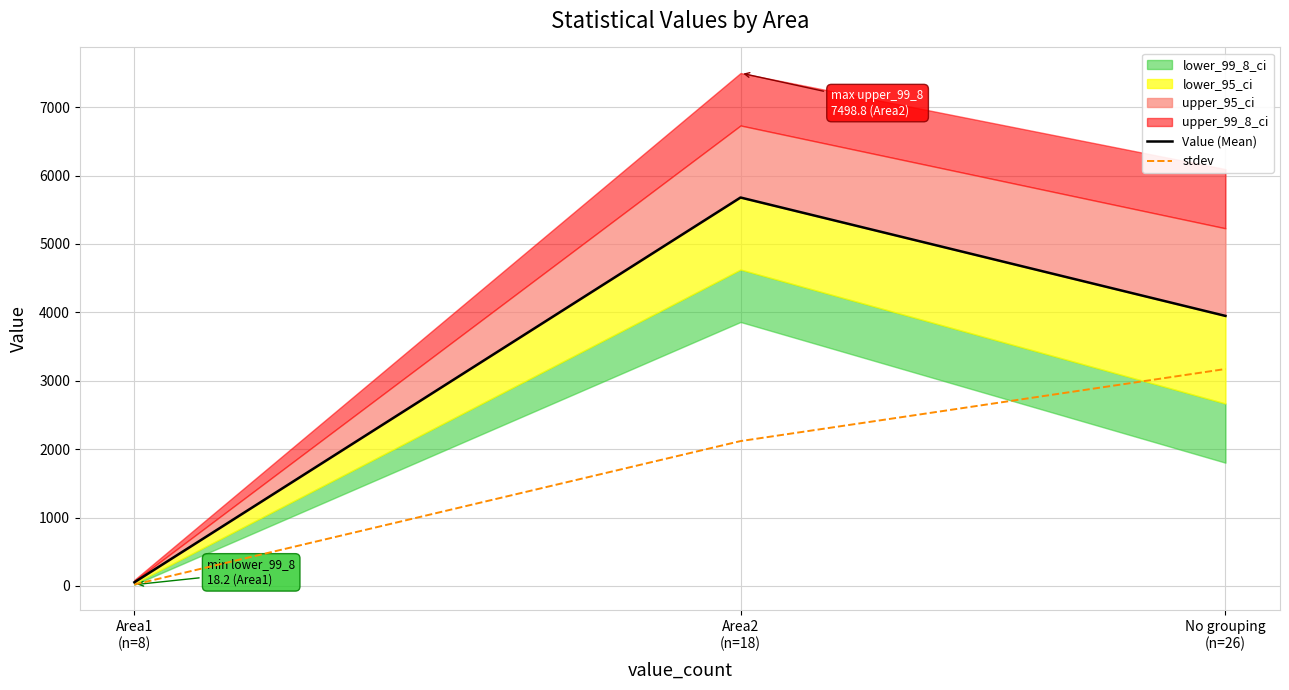

The Value (Mean) series shows 53.7 at Area1
(n=8). True or false?

True